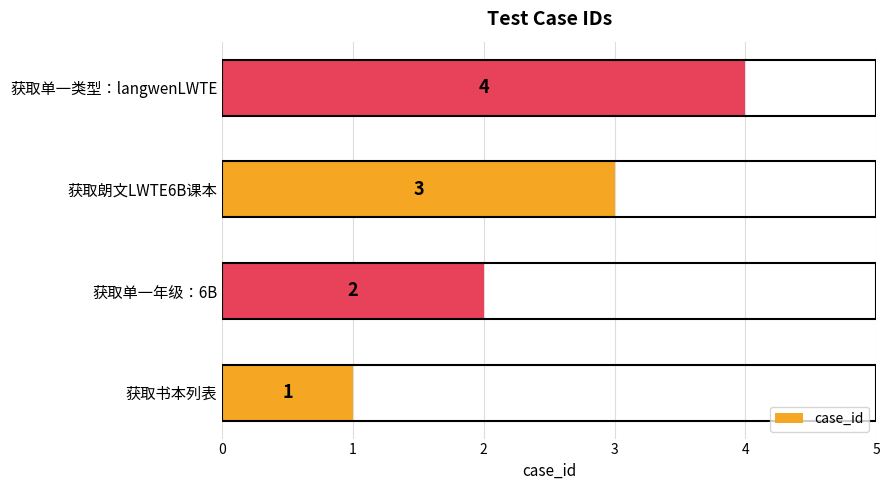

Count the number of data series in this chart.

1